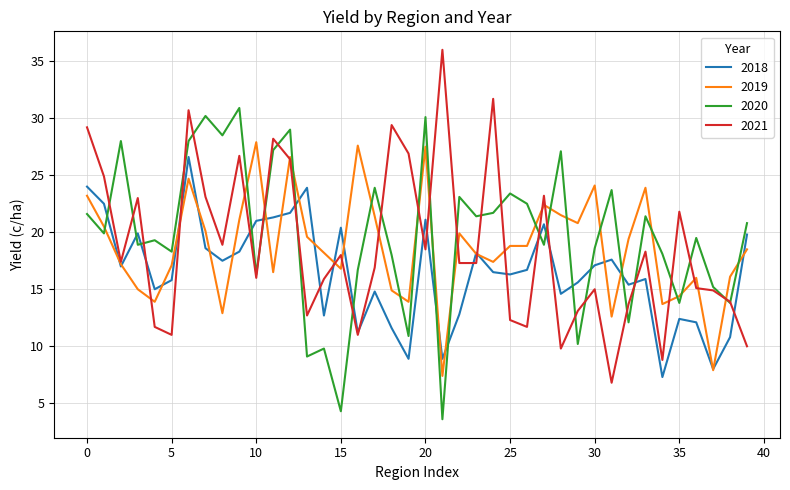

After their last crossing, which series has the higher values: 2018 or 2020?

2020